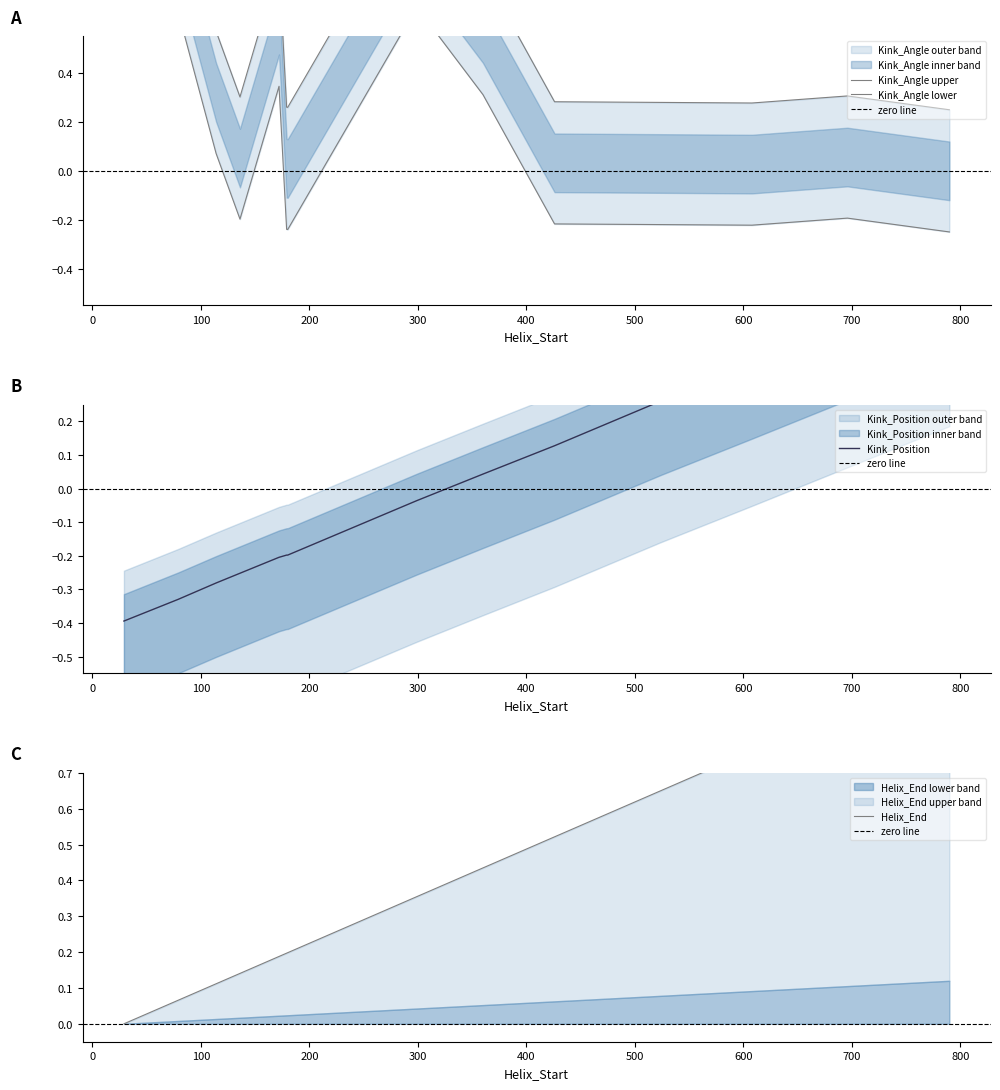

Where is Kink_Position nearest to the value 0?

299